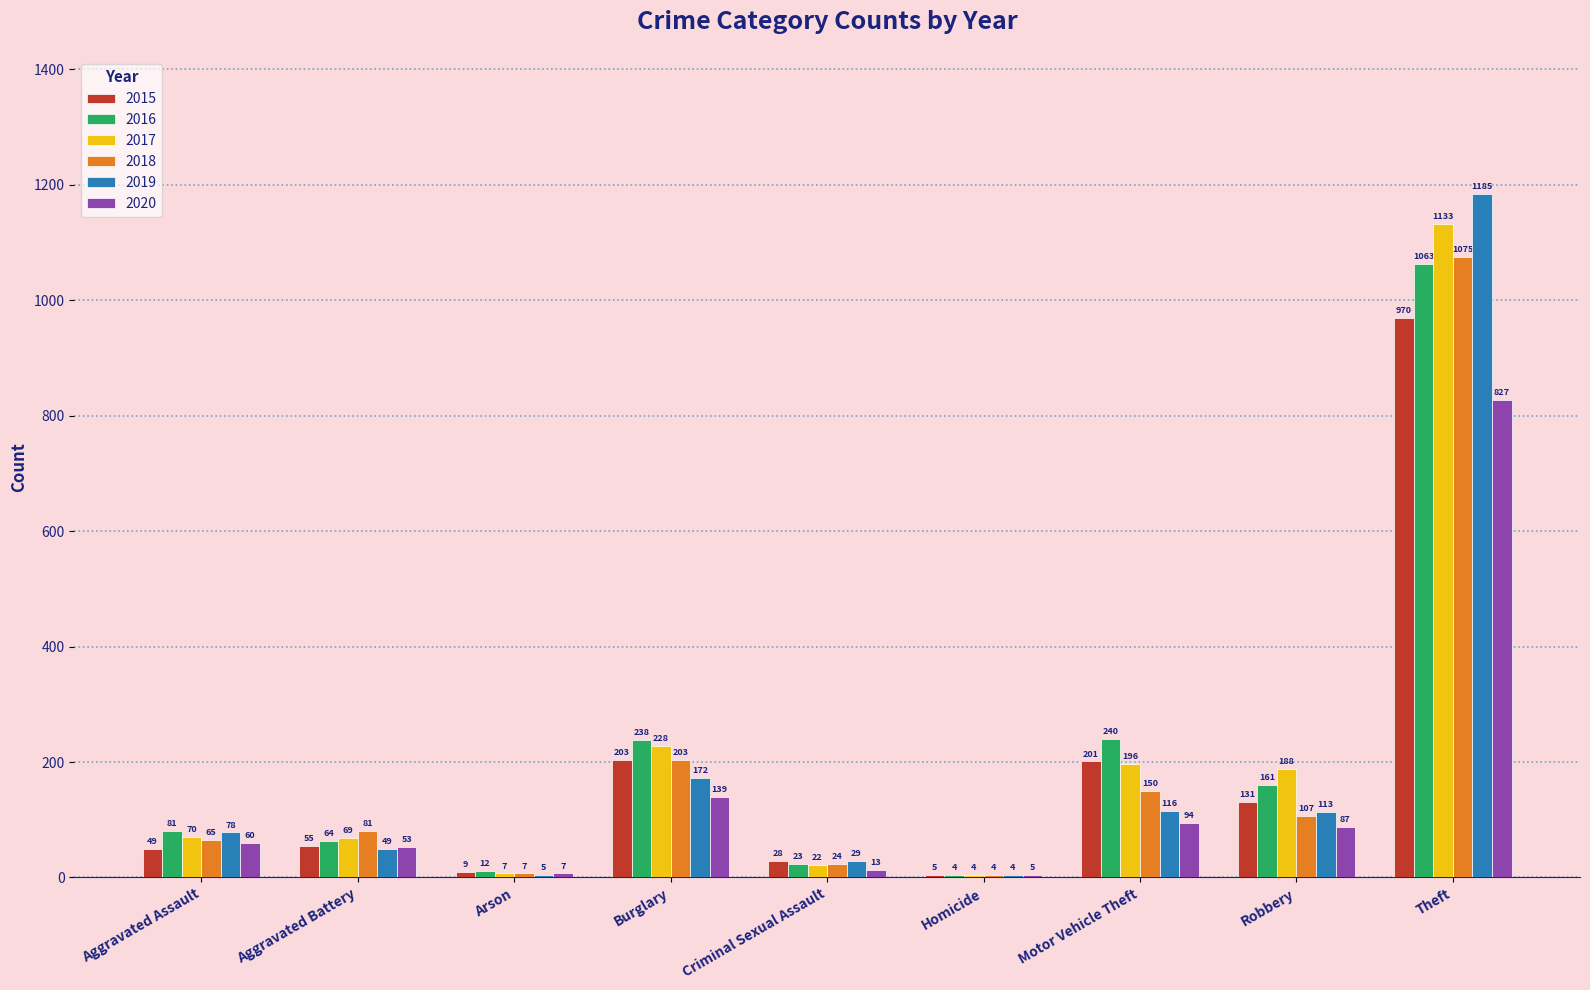

What is the sum of all 2017 values?

1917